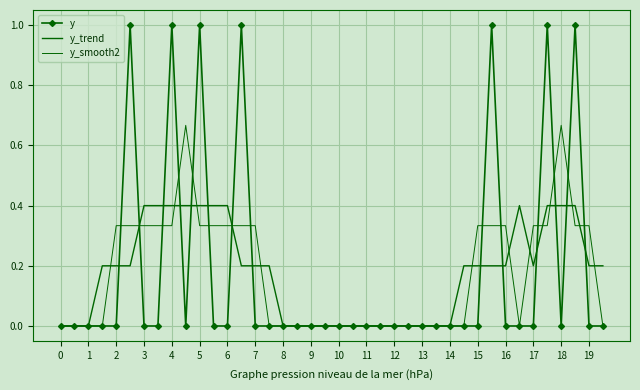

At how many categories does at least one series exceed 0?

24